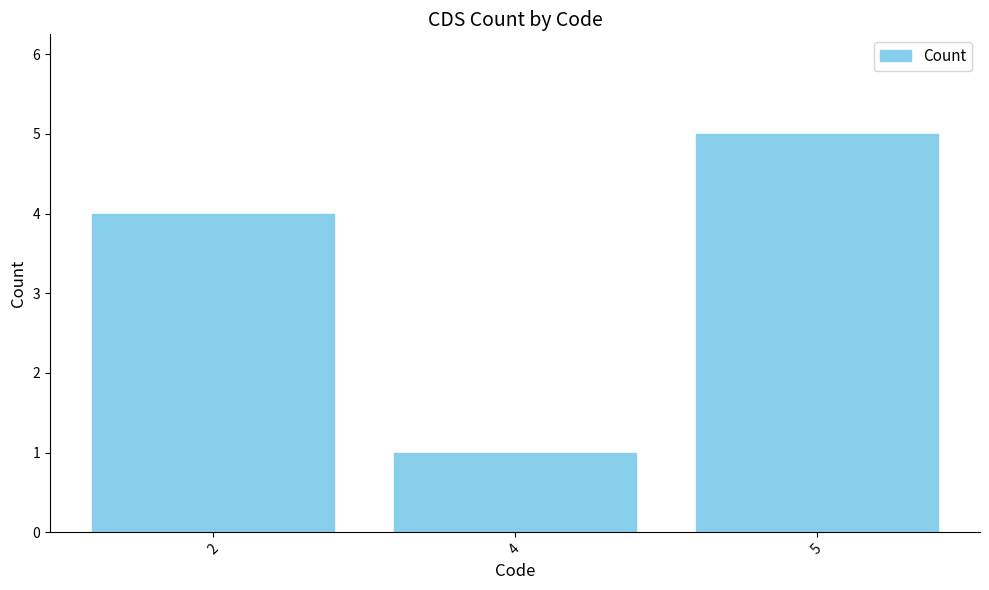

What is the smallest value displayed?

1